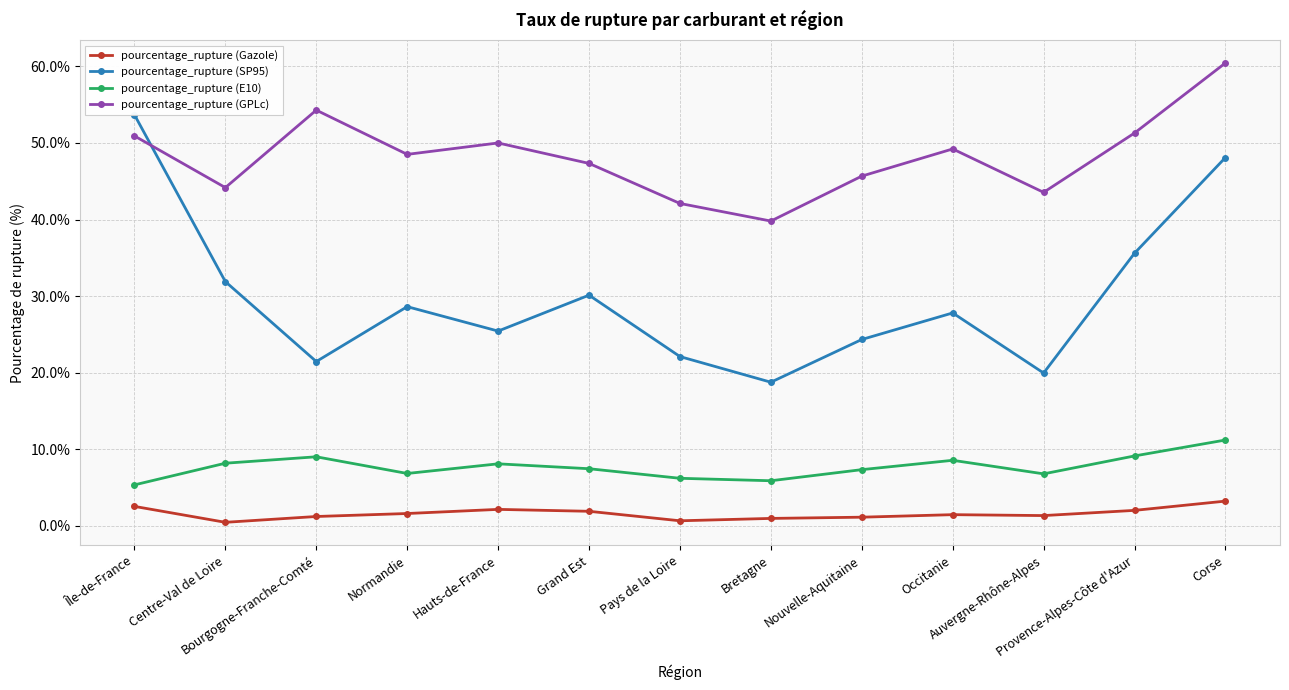

True or false: pourcentage_rupture (SP95) and pourcentage_rupture (E10) cross at least once.

False